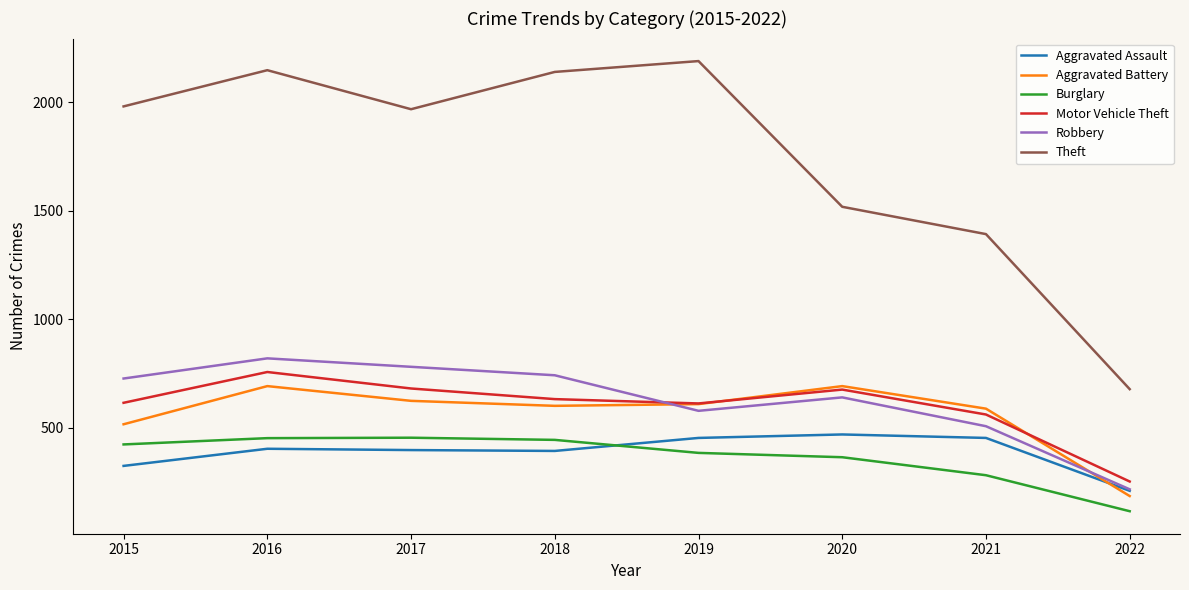

At 2018, list the series in order from smallest to largest.

Aggravated Assault, Burglary, Aggravated Battery, Motor Vehicle Theft, Robbery, Theft